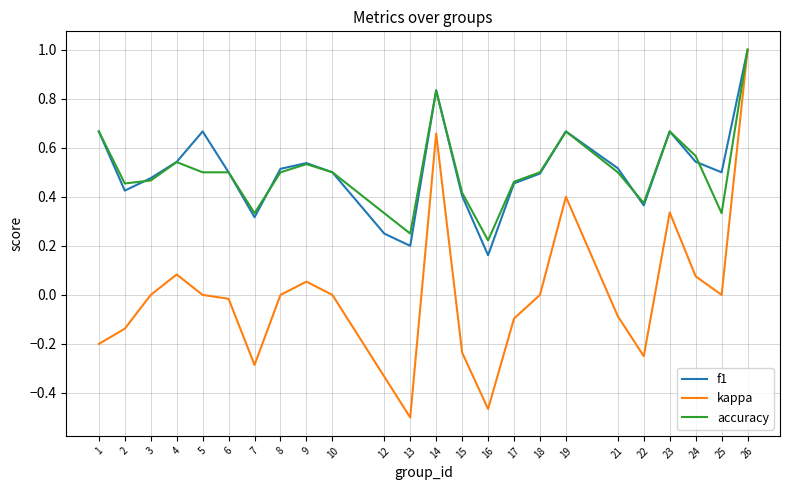

Which series has the widest spread of values?

kappa